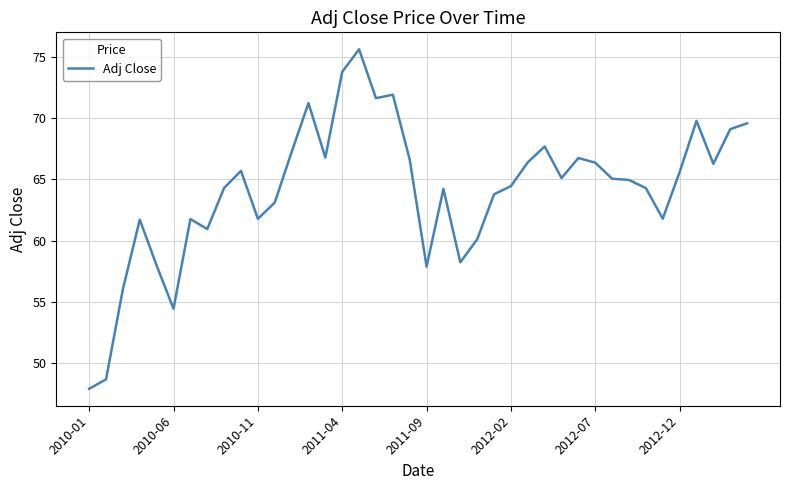

What is the maximum value shown in the chart?

75.6